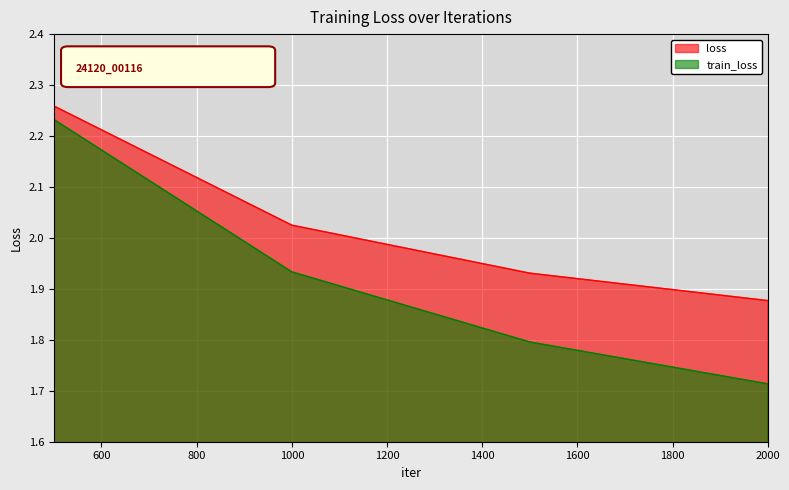

At 1500, list the series in order from largest to smallest.

loss, train_loss